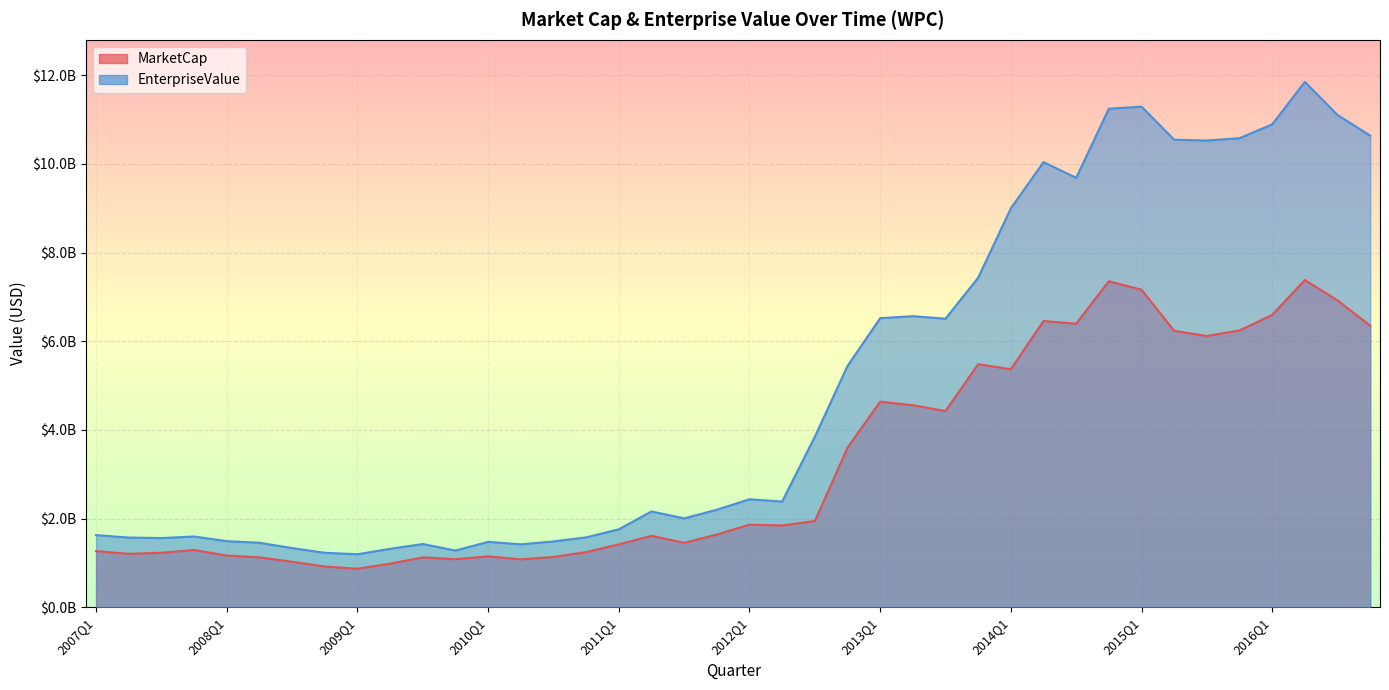

How many values in the EnterpriseValue series are below 2383265536?

20